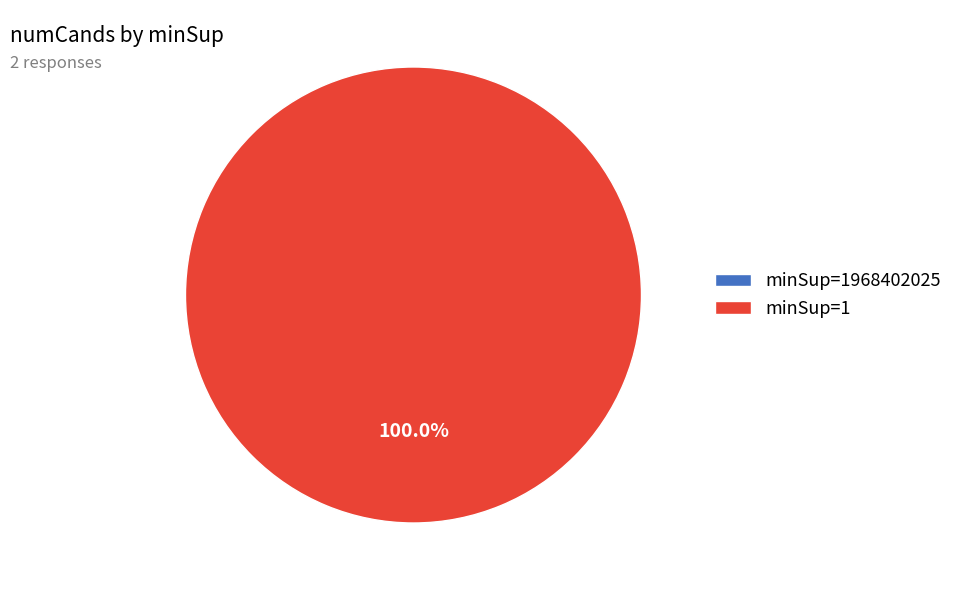

To the nearest percent, what is the average slice percentage?

50%